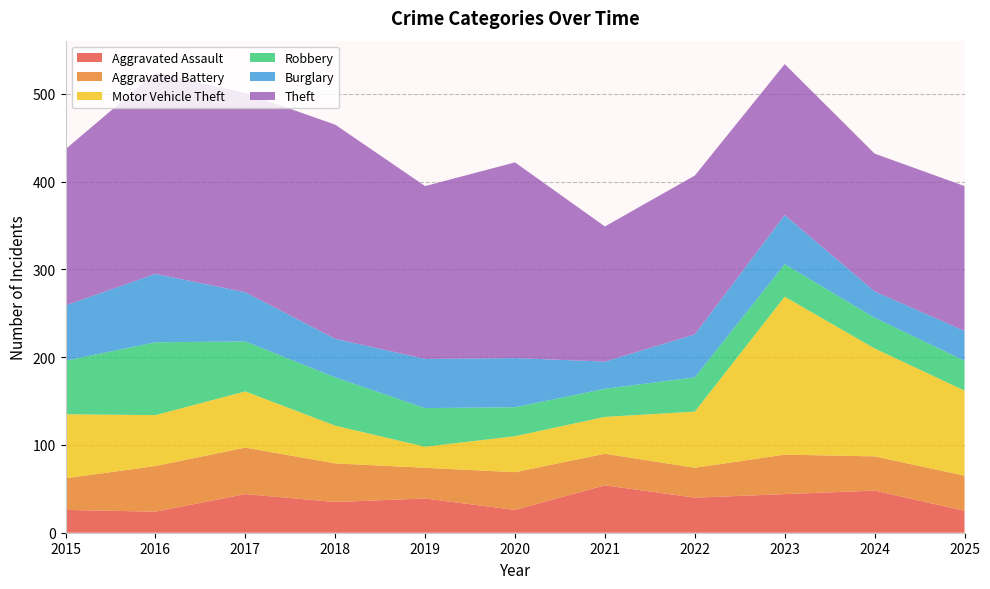

Reading left to right, what are all the values shown in this chart?

Aggravated Assault: 2015=26	2016=24	2017=44	2018=35	2019=39	2020=26	2021=54	2022=40	2023=44	2024=48	2025=25
Aggravated Battery: 2015=36	2016=52	2017=53	2018=44	2019=35	2020=43	2021=36	2022=34	2023=45	2024=39	2025=40
Motor Vehicle Theft: 2015=73	2016=58	2017=64	2018=43	2019=24	2020=41	2021=42	2022=64	2023=180	2024=123	2025=97
Robbery: 2015=61	2016=83	2017=57	2018=55	2019=44	2020=33	2021=32	2022=39	2023=37	2024=35	2025=34
Burglary: 2015=63	2016=78	2017=56	2018=44	2019=56	2020=56	2021=31	2022=49	2023=56	2024=30	2025=34
Theft: 2015=178	2016=229	2017=227	2018=244	2019=197	2020=223	2021=154	2022=181	2023=172	2024=157	2025=165